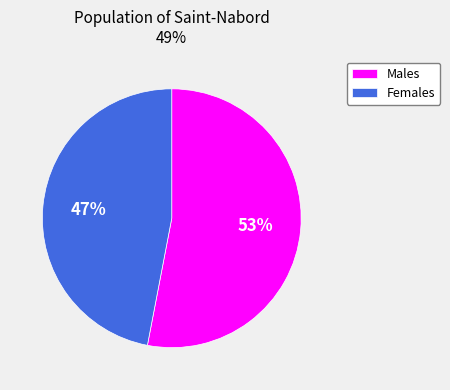

To the nearest percent, what is the difference between the Females and Males slice percentages?

6%